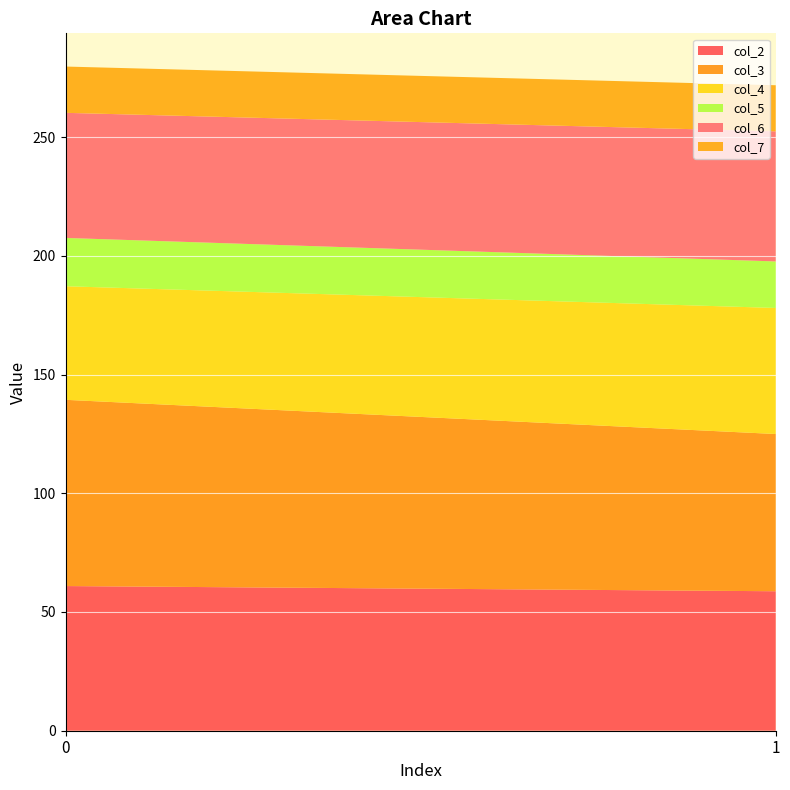

Reading left to right, list all the values displayed in this chart.

col_2: 0=60.9	1=58.7
col_3: 0=78.4	1=66.2
col_4: 0=47.8	1=53.1
col_5: 0=20.3	1=19.6
col_6: 0=52.7	1=54.8
col_7: 0=19.5	1=19.4